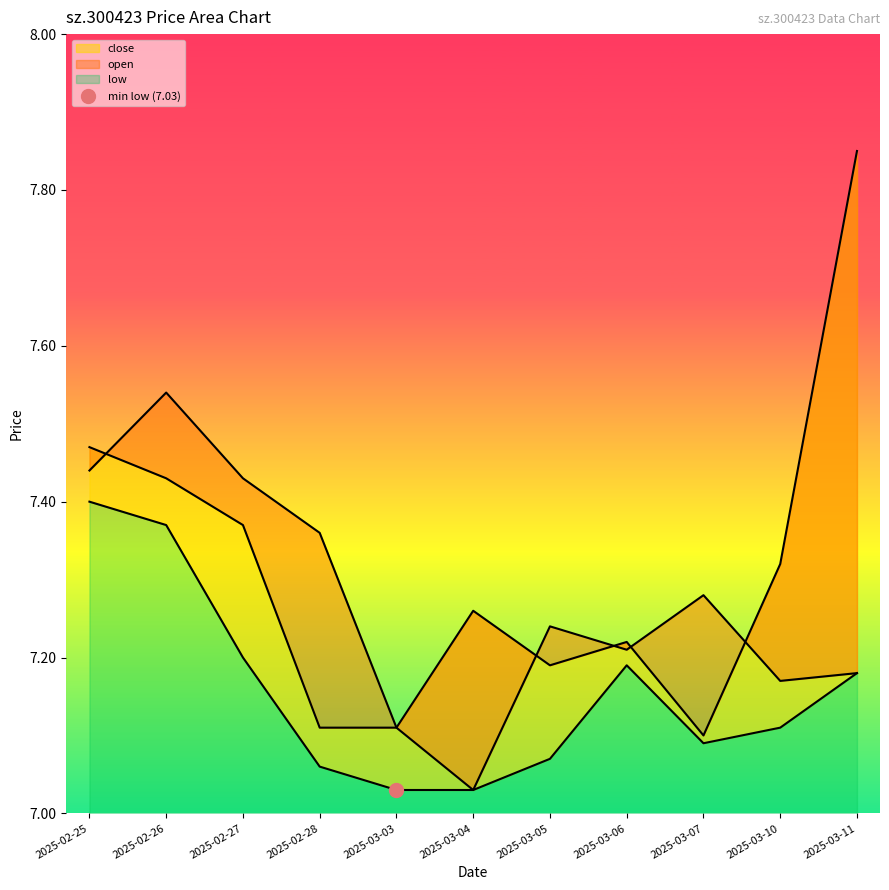

At which category is the sum across all series the highest?

2025-02-26